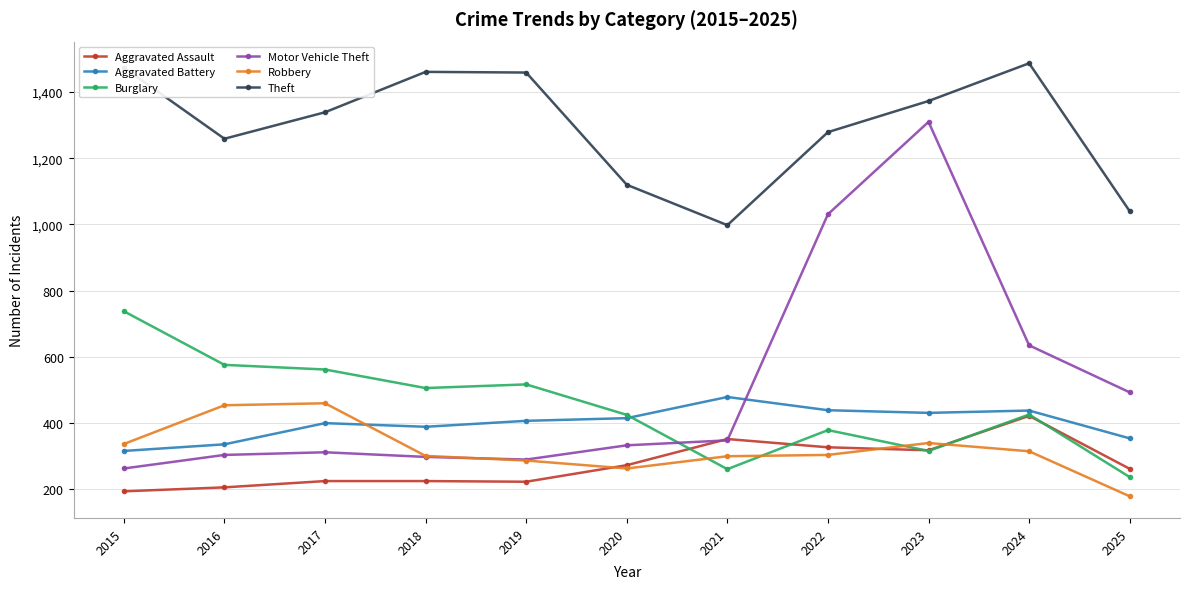

At which category is the sum across all series the highest?

2023